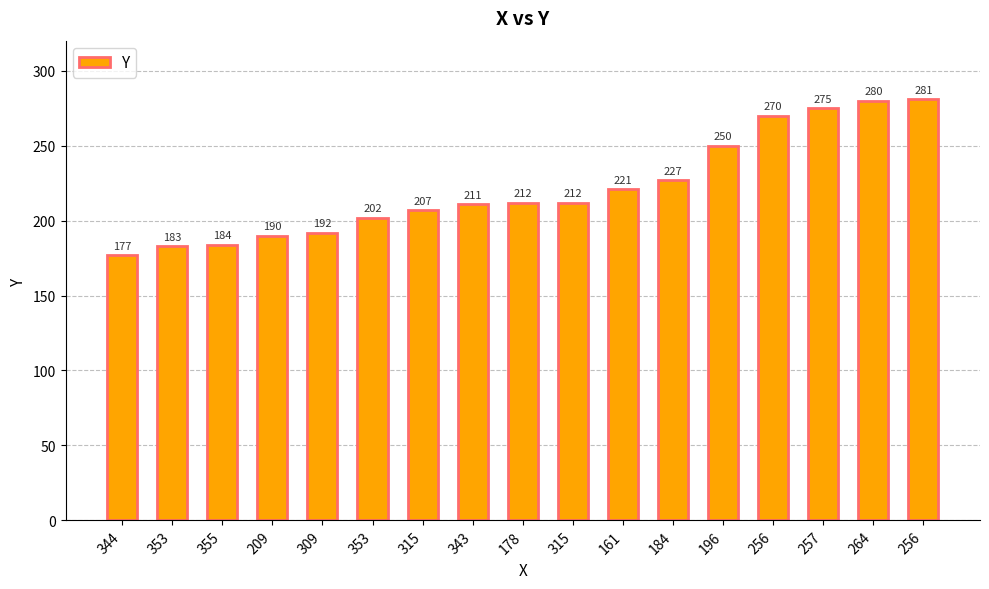

Reading left to right, list all the values displayed in this chart.

177	183	184	190	192	202	207	211	212	212	221	227	250	270	275	280	281